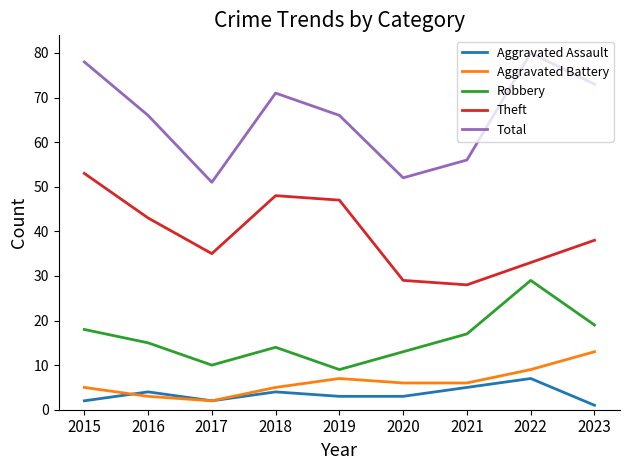

What is the difference between the second highest and second lowest values in the Total series?

26